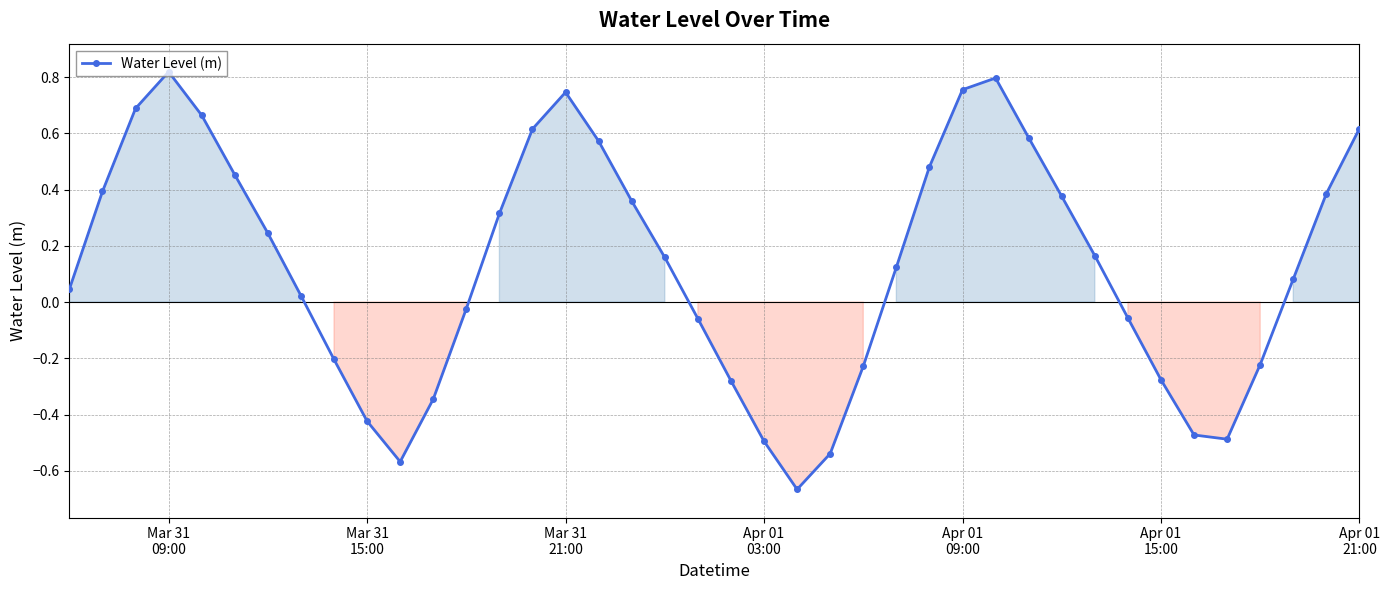

What is the sum of all values?

5.1